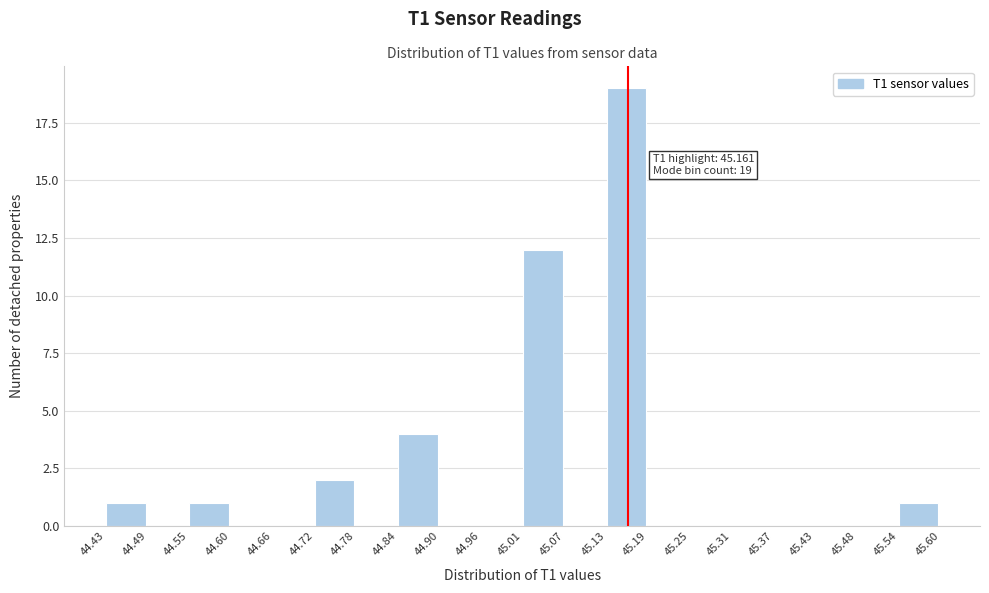

Over which range of the x-axis is the bar tallest?

45.13 to 45.19